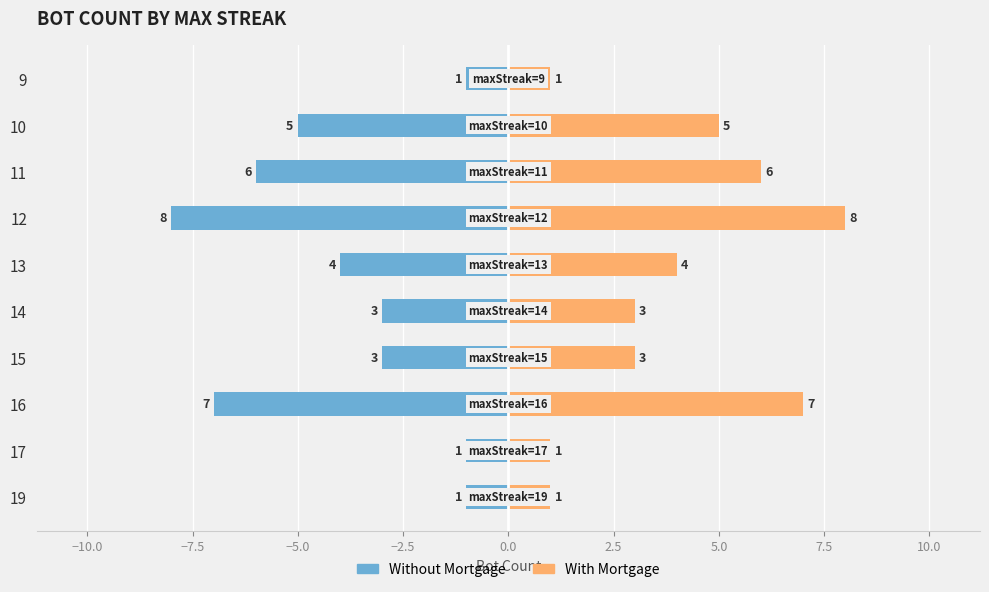

True or false: With Mortgage has a value of 5 at 13.

False